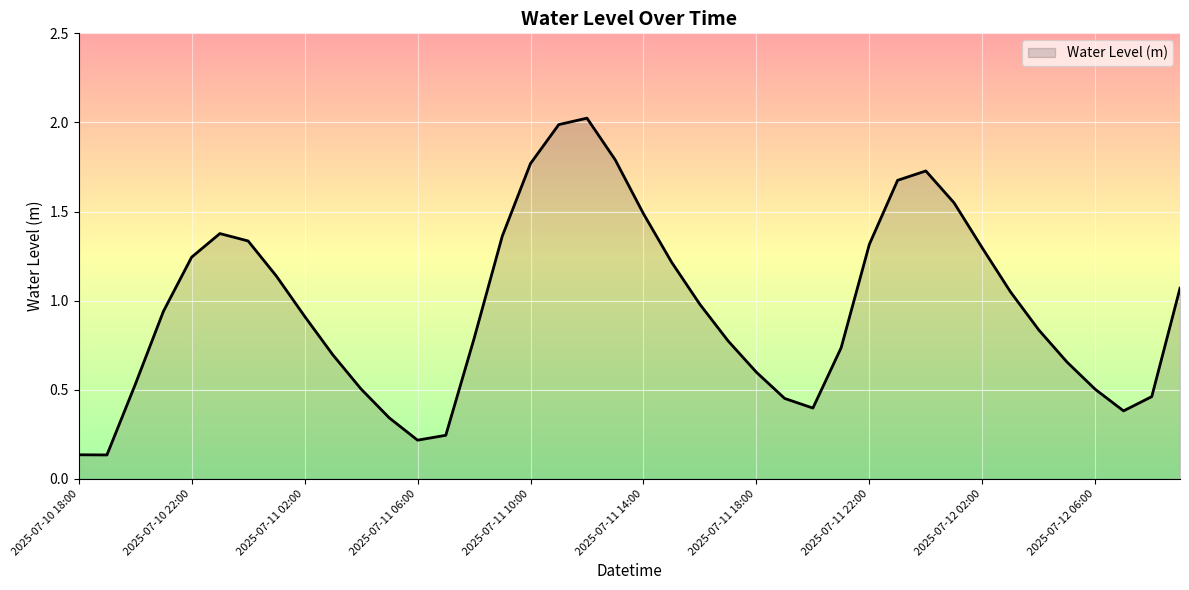

What is the difference between the maximum and minimum values?

1.9